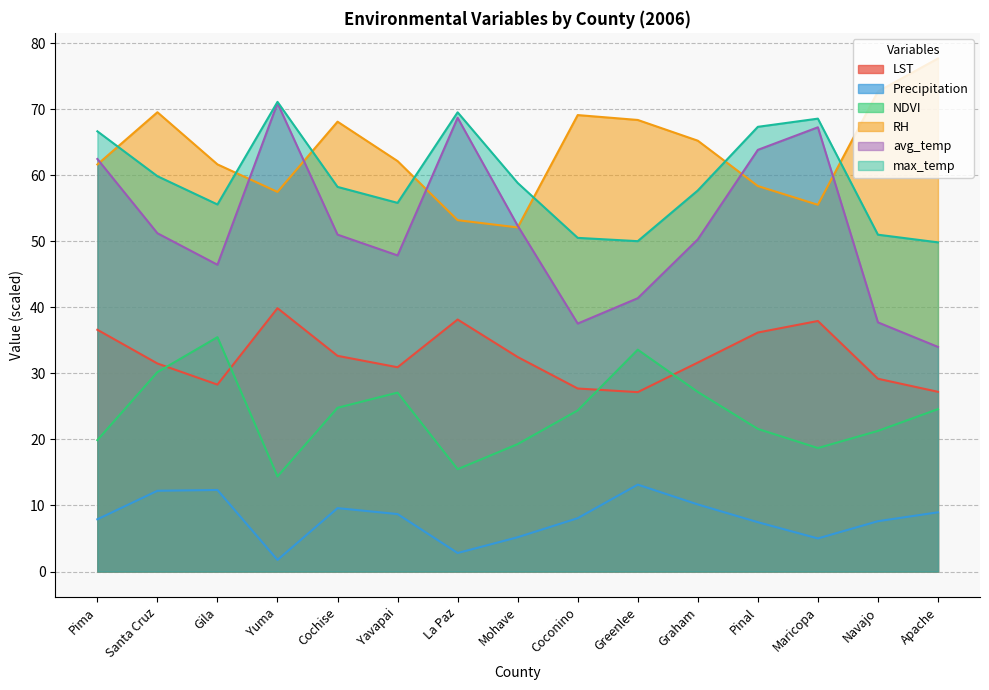

Which series changed the most between Coconino and Pinal?

avg_temp